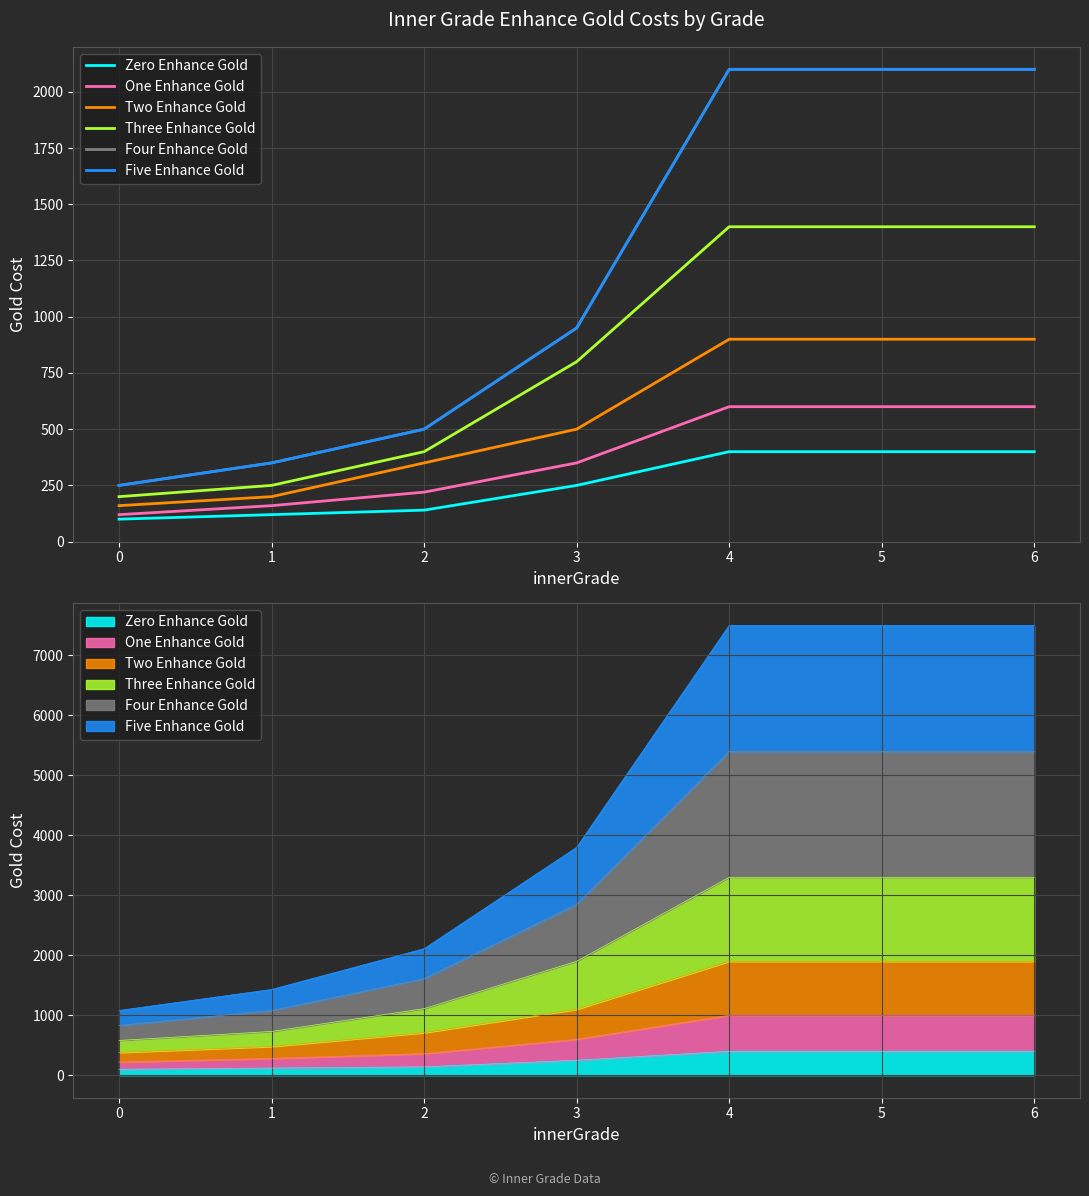

True or false: Five Enhance Gold has a value of 2100 at 6.

True